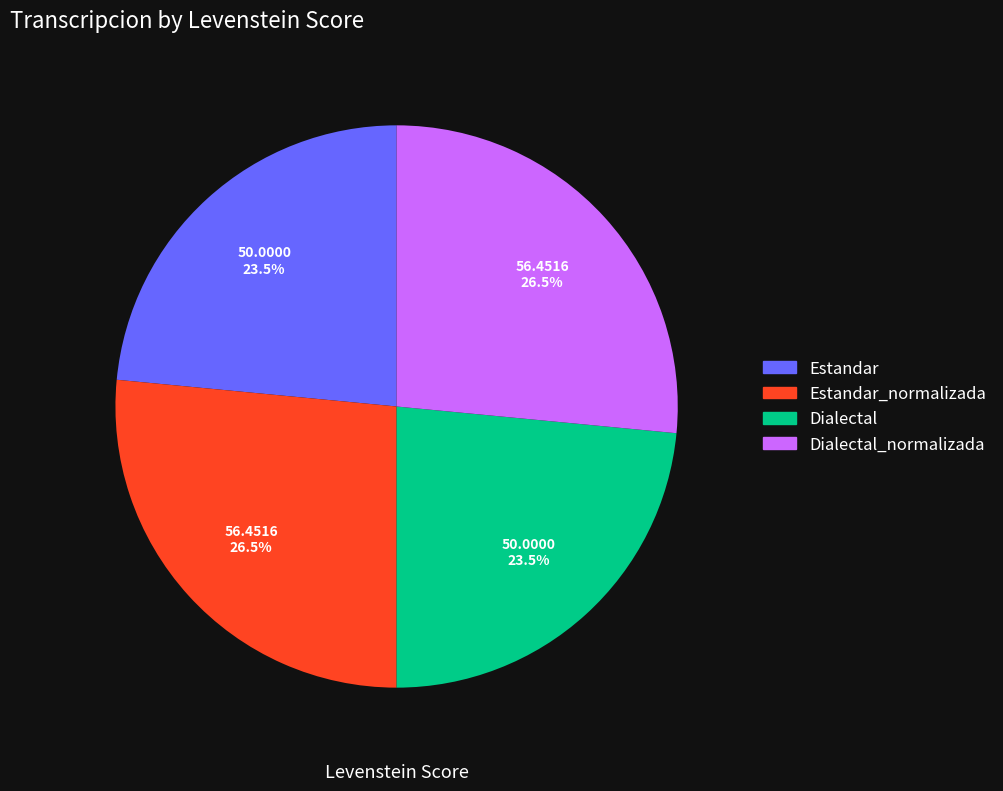

Does any single category account for the majority?

No